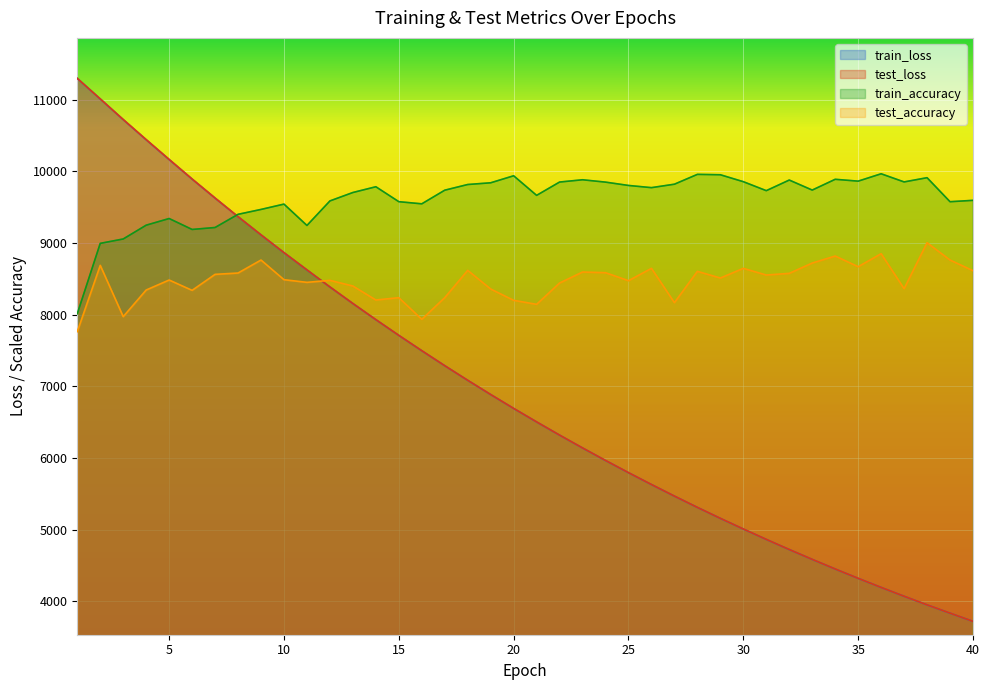

What is the value of the train_accuracy point at the 2nd from the left?

8995.4